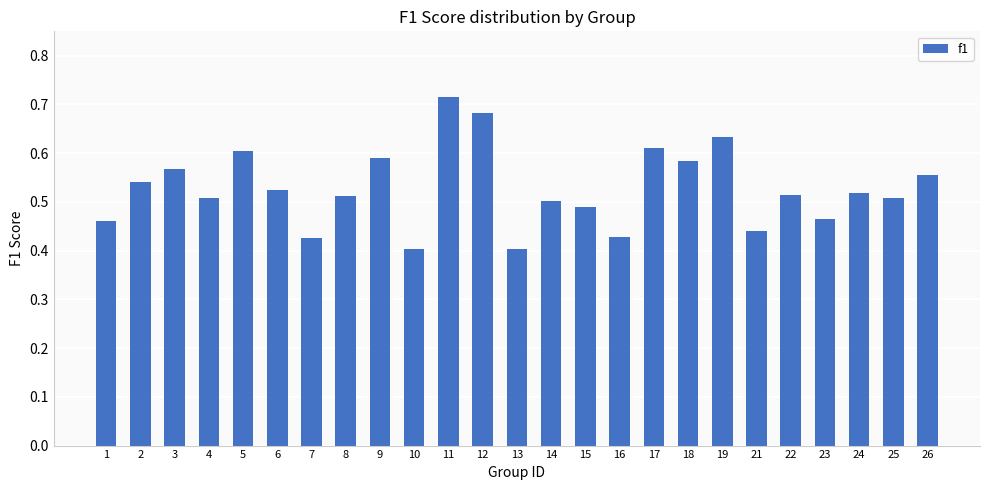

Is it true that the value at 1 is 0.5?

True